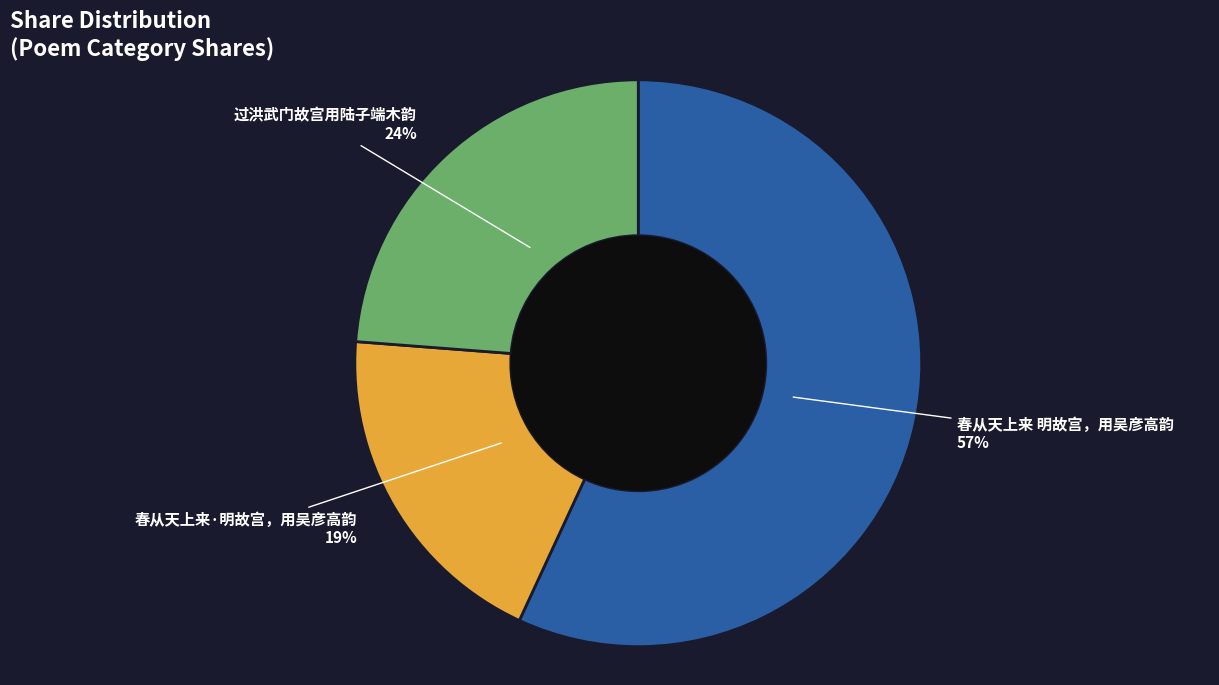

Does 春从天上来 明故宫，用吴彦高韵 represent more than half of the total?

Yes